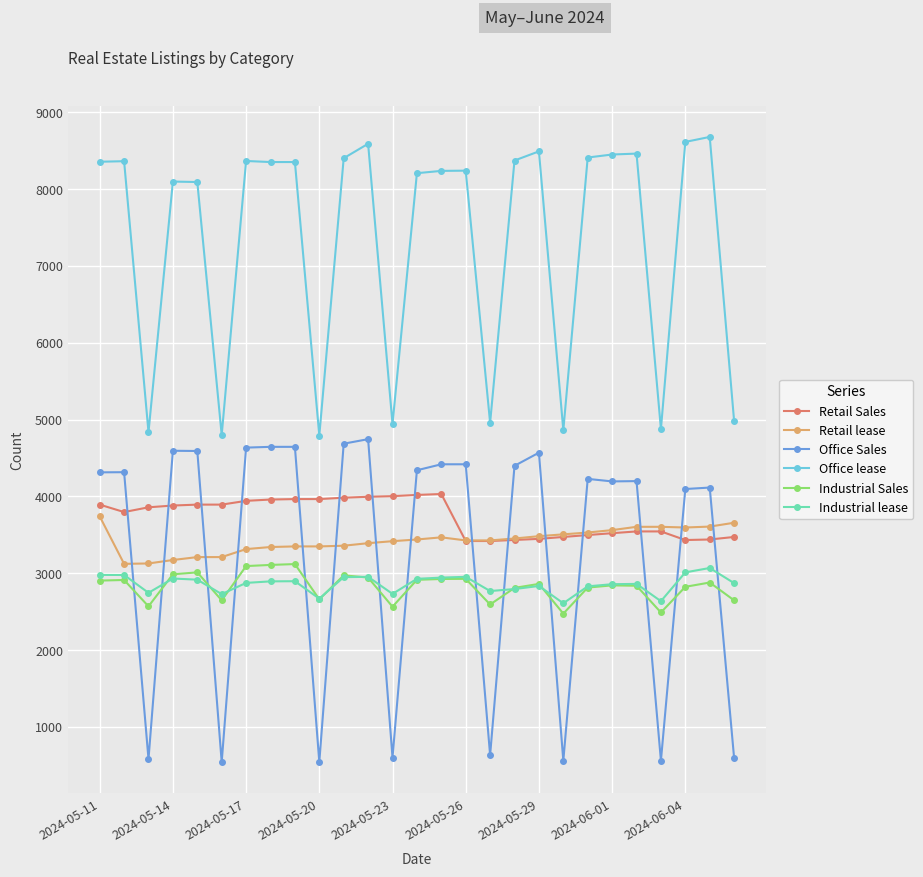

What is the highest value of the Industrial Sales series?

3120